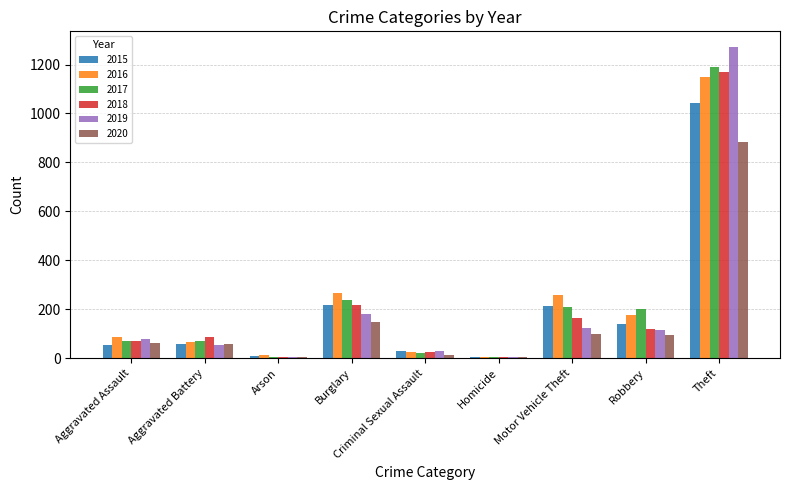

True or false: 2020 has a value of 5 at Homicide.

True